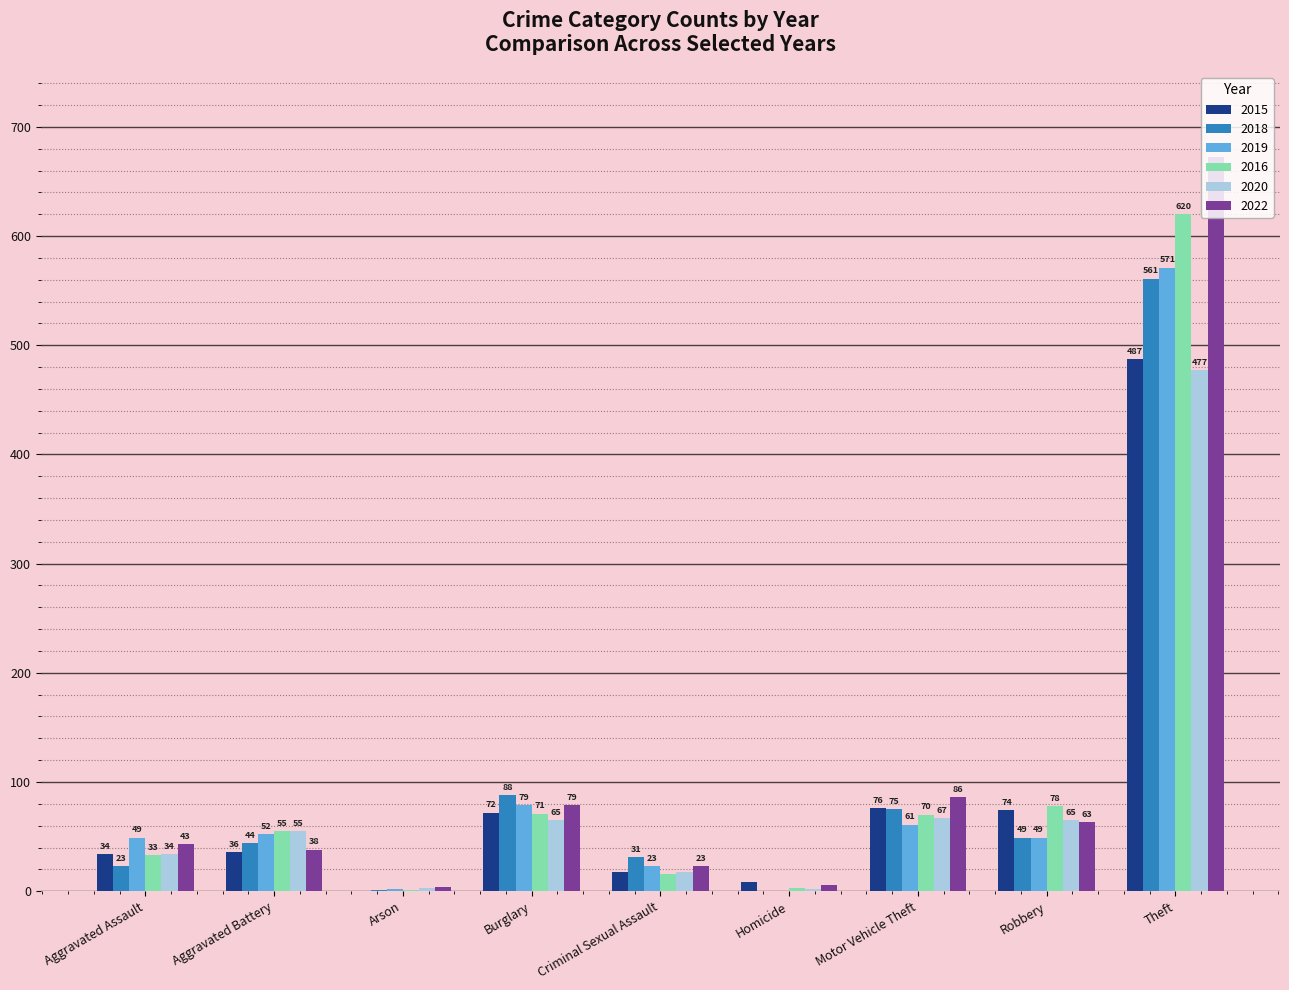

Which category has the highest value in the 2016 series?

Theft